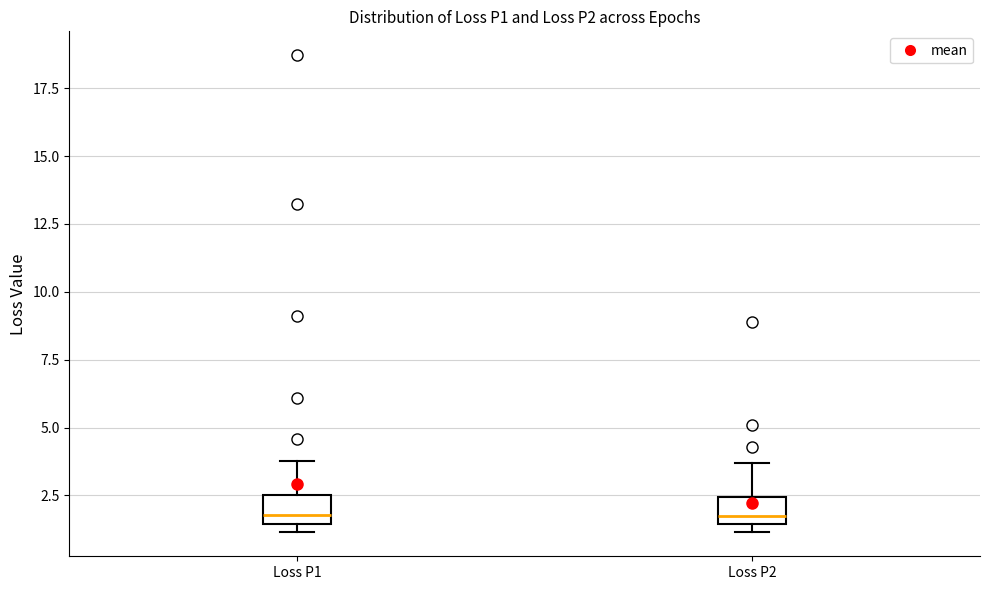

Reading left to right, read every box against the y-axis: the position of its median line, the range the box covers, and the ends of its whiskers. The values are not printed on the chart, so give them approximately, as read against the axis.

Loss P1: median 2.0, box 1.5 to 2.5, whiskers 1.0 to 4.0
Loss P2: median 1.5 (just above the box's lower edge), box 1.5 to 2.5, whiskers 1.0 to 3.5